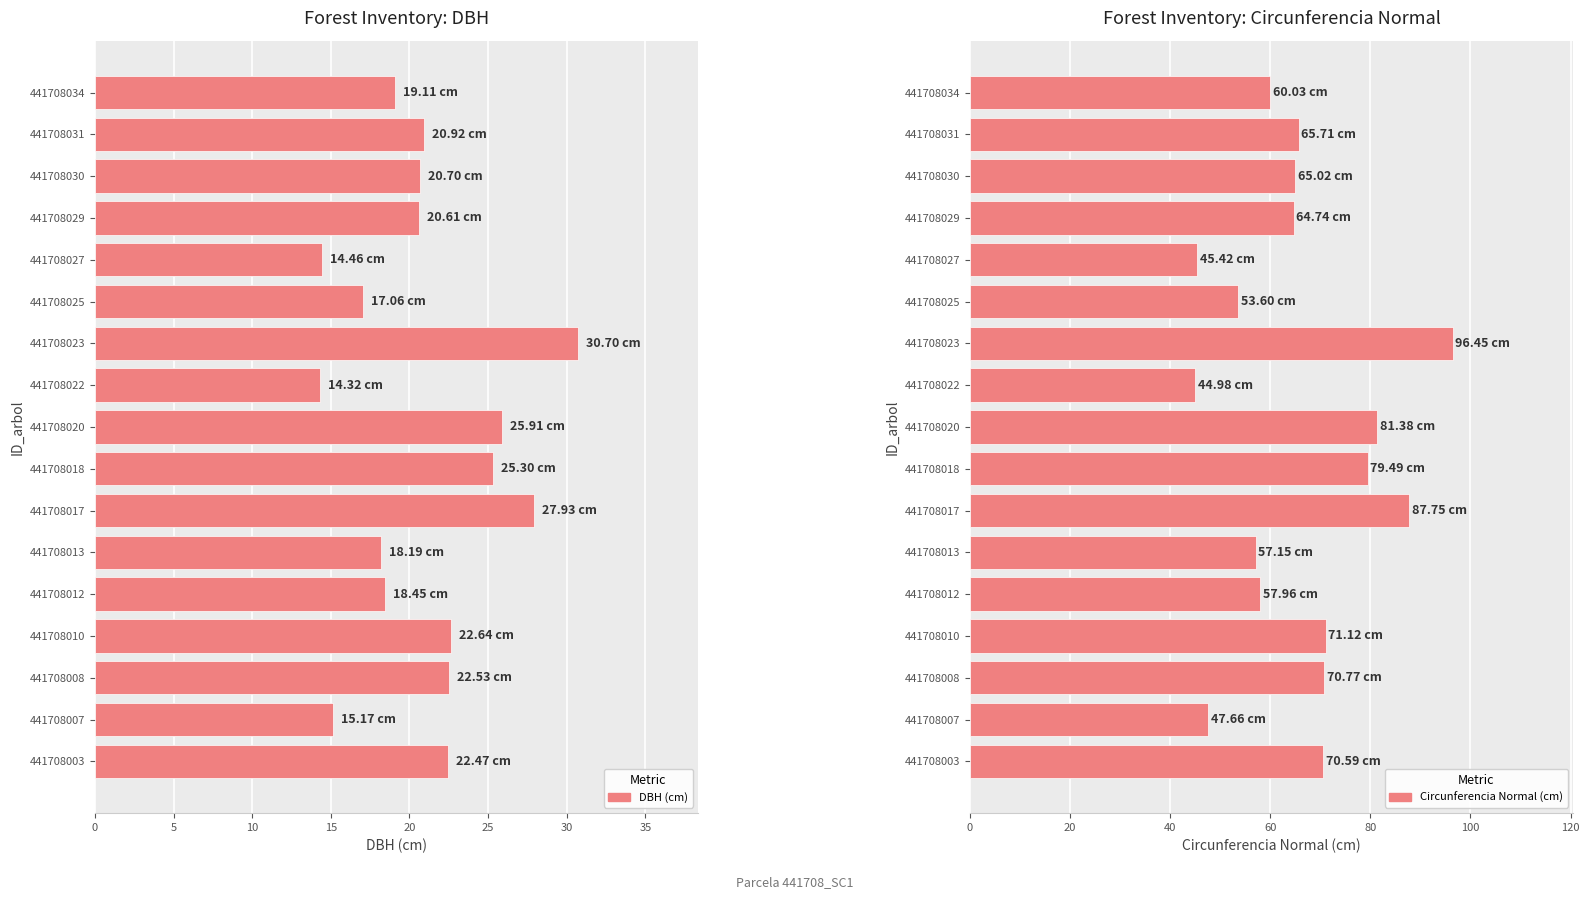

At how many categories does at least one series exceed 37?

17